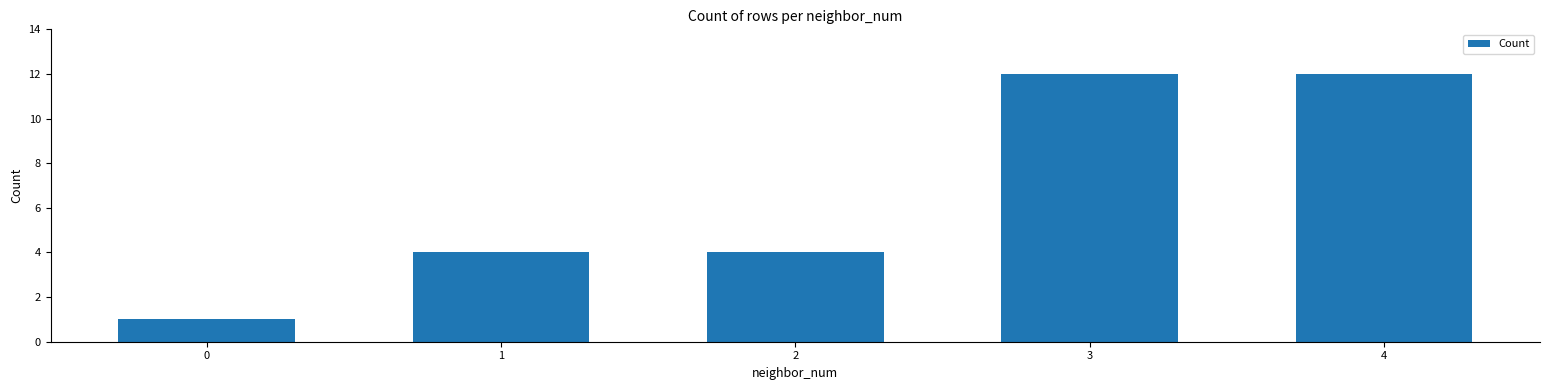

Reading left to right, transcribe all the data shown in this chart.

0=1	1=4	2=4	3=12	4=12